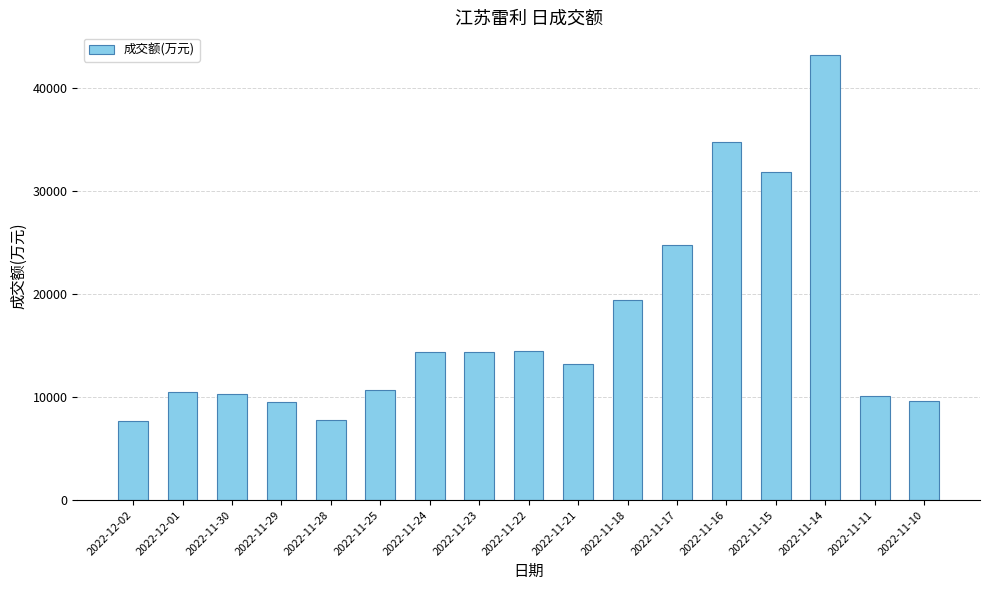

Where is the data nearest to the value 25485?

2022-11-17